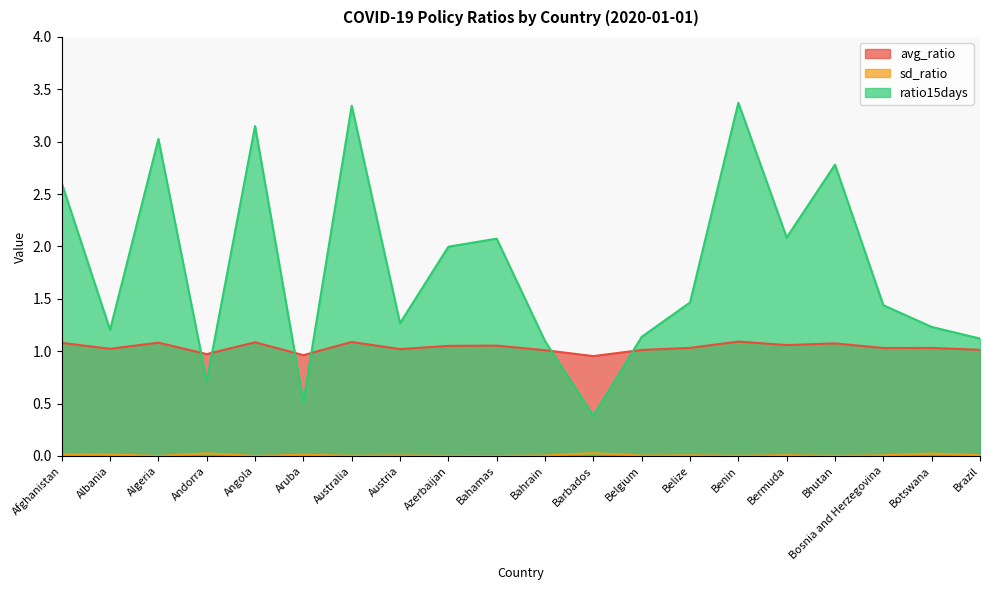

List the labels in order of ratio15days value, smallest first.

Barbados, Aruba, Andorra, Bahrain, Brazil, Belgium, Albania, Botswana, Austria, Bosnia and Herzegovina, Belize, Azerbaijan, Bahamas, Bermuda, Afghanistan, Bhutan, Algeria, Angola, Australia, Benin